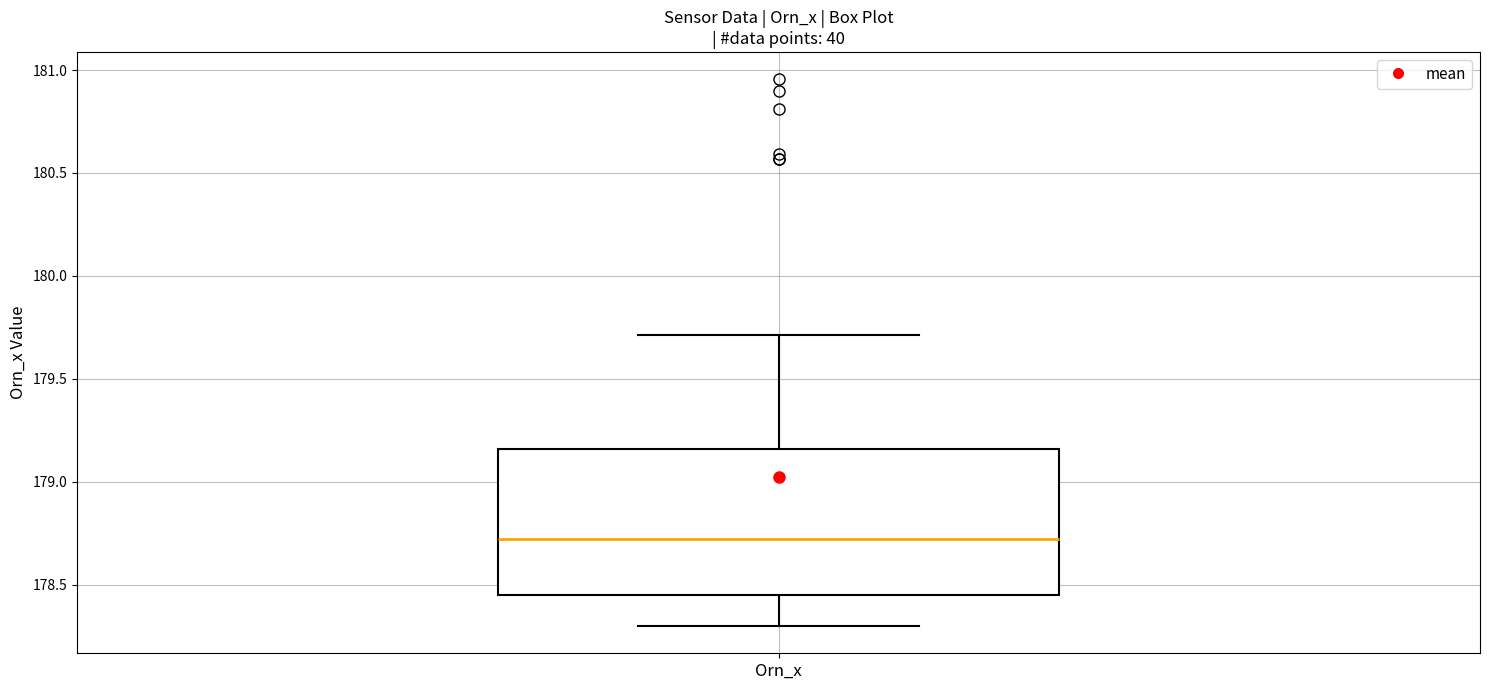

Where is the upper edge of the box for Orn_x on the y-axis? The values are not printed on the chart, so give them approximately, as read against the axis.

179.15